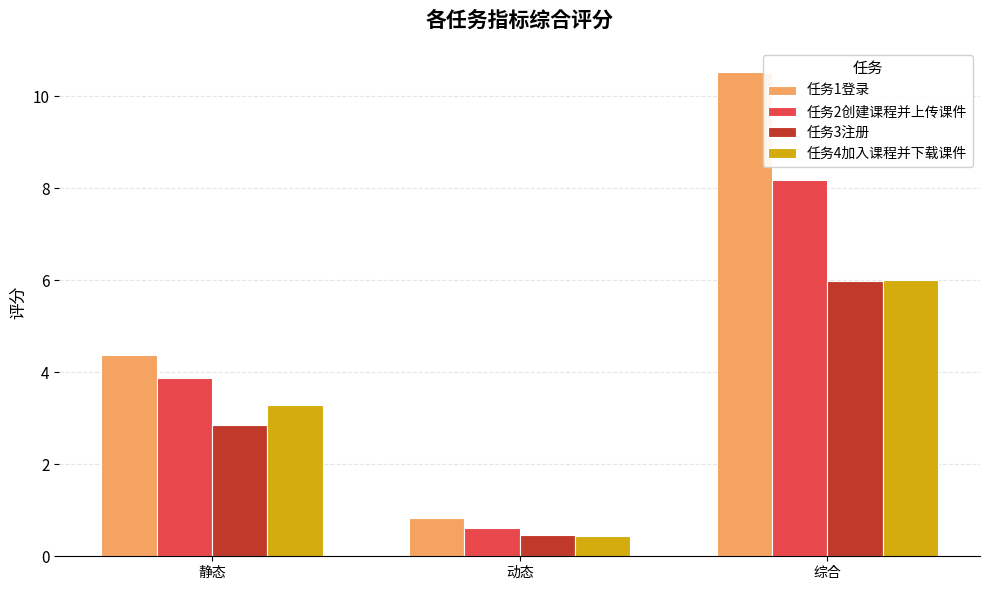

Where does the 任务2创建课程并上传课件 series first go above 3?

静态